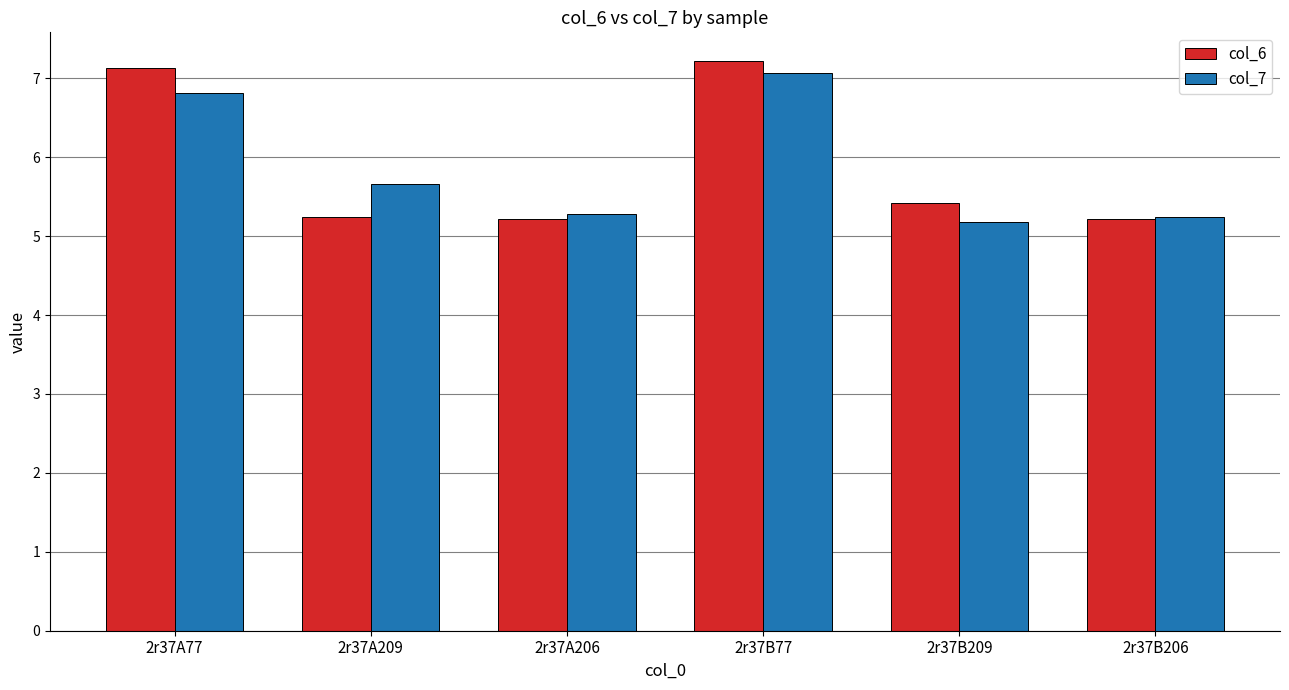

List the series in order of their peak value, highest first.

col_6, col_7